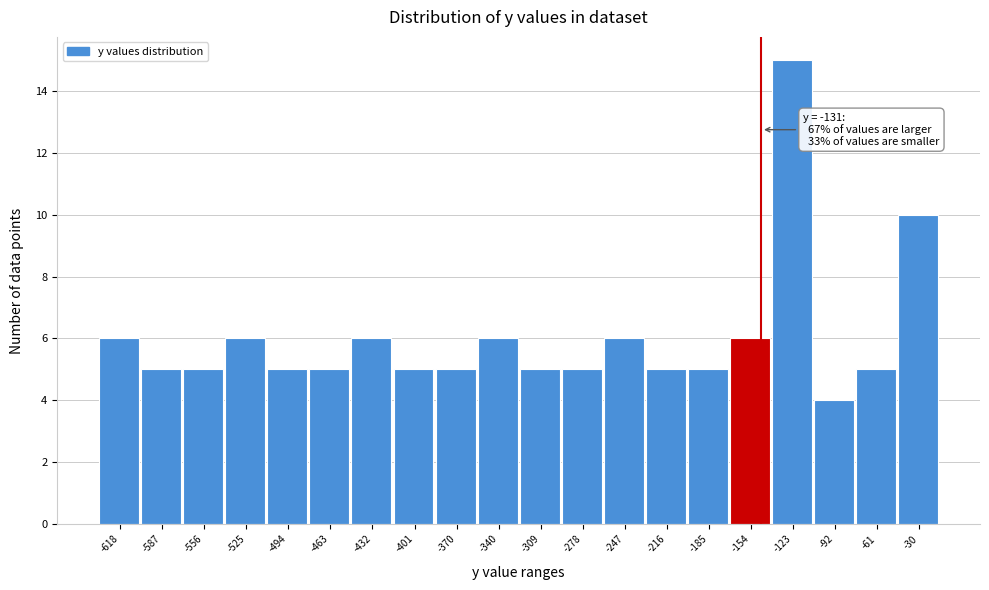

Reading left to right, what are all the values shown in this chart?

-618=6	-587=5	-556=5	-525=6	-494=5	-463=5	-432=6	-401=5	-370=5	-340=6	-309=5	-278=5	-247=6	-216=5	-185=5	-154=6	-123=15	-92=4	-61=5	-30=10